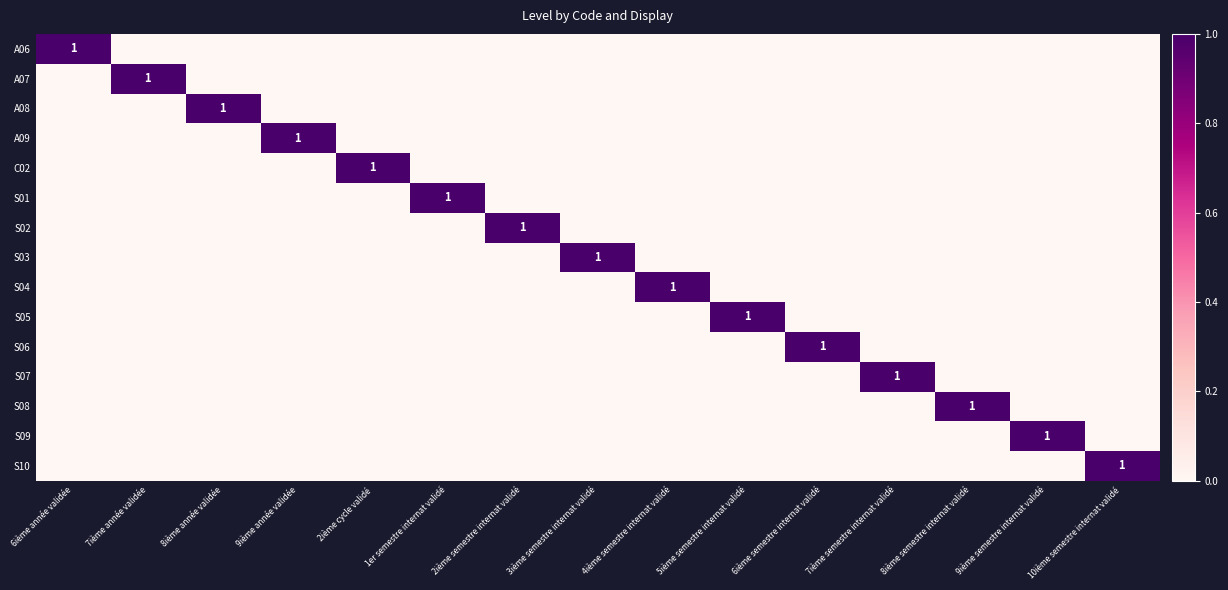

True or false: A08 has a value of -1 at 1er semestre internat validé.

False